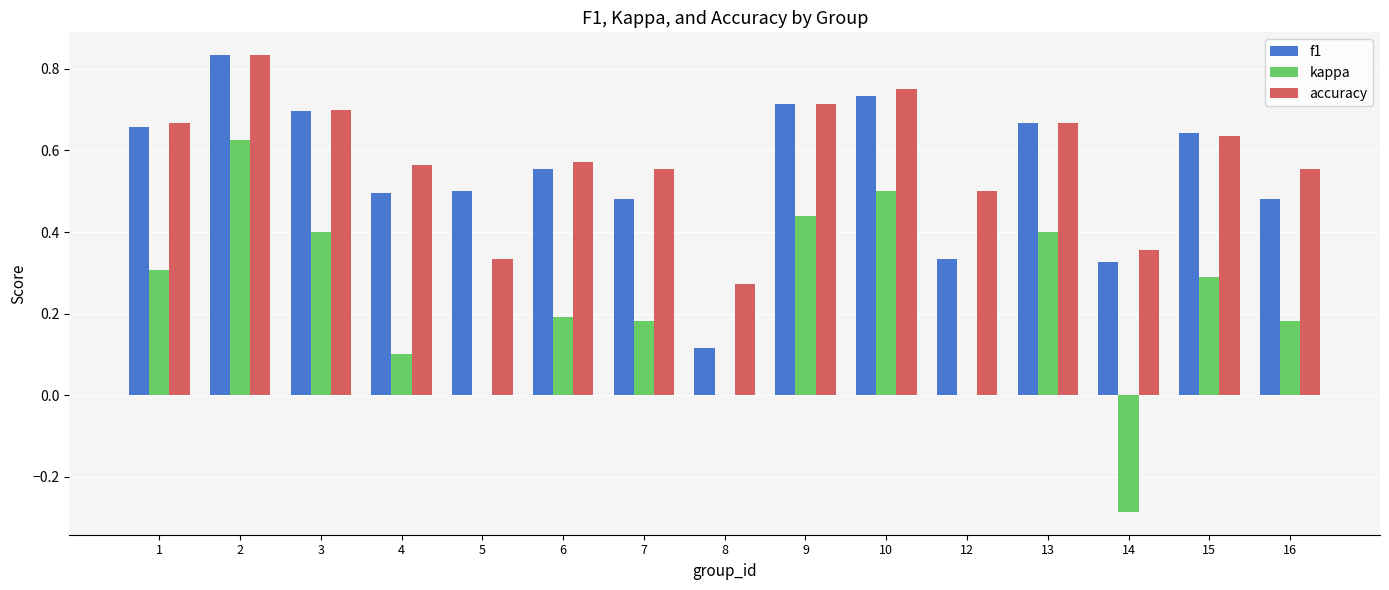

True or false: accuracy has a value of 1.1 at 13.

False